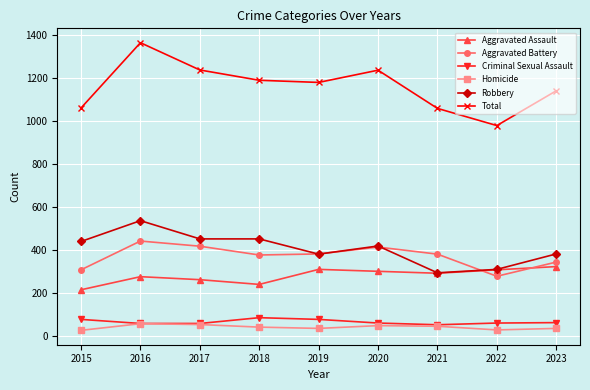

Where is the first local maximum for Total?

2016